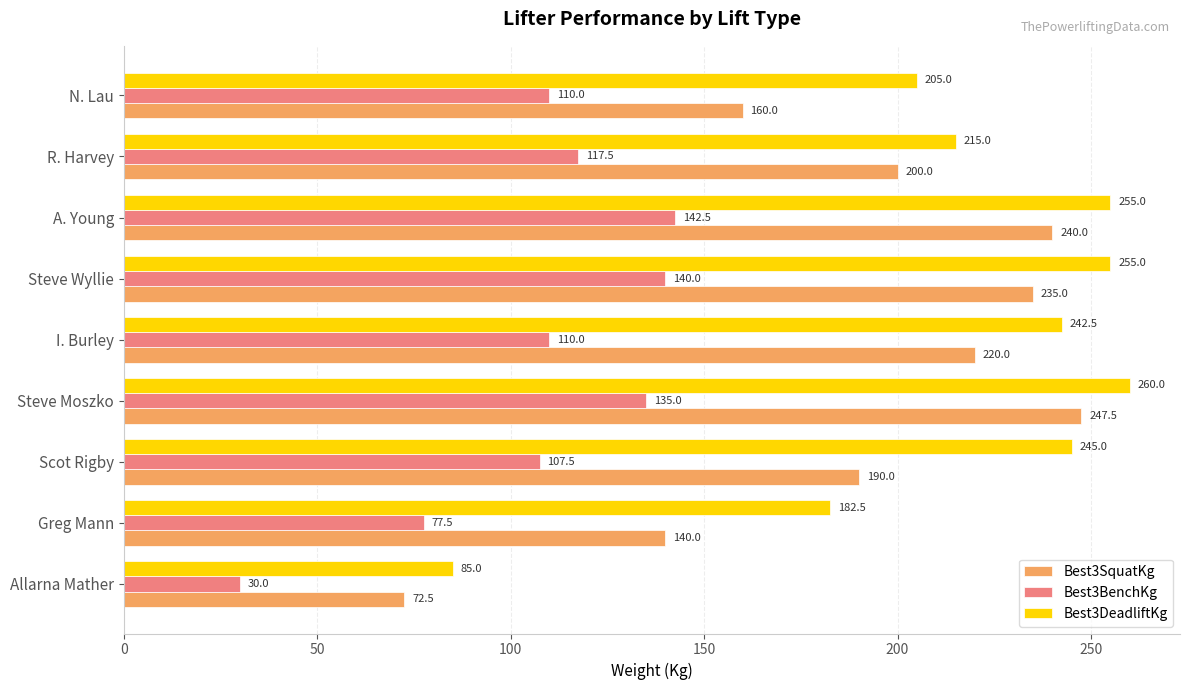

What is the average value of the Best3BenchKg series?

107.8